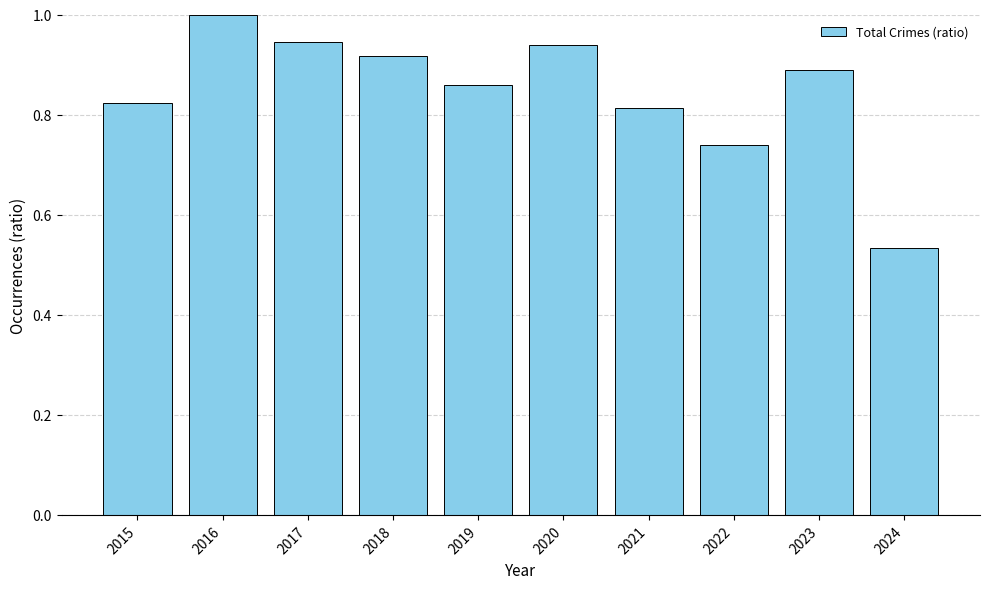

What is the sum of the values at 2019 and 2020?

1.8